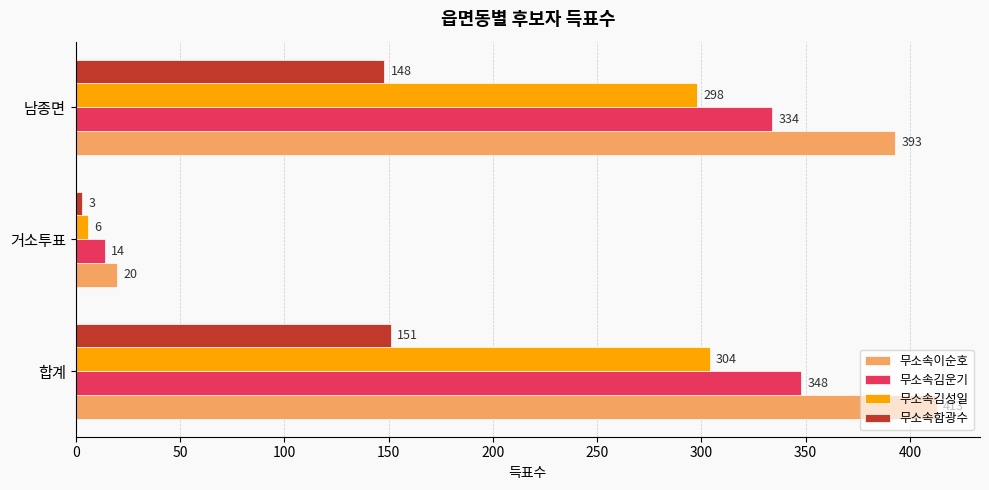

Is it true that 무소속김운기 equals 562 at 남종면?

False